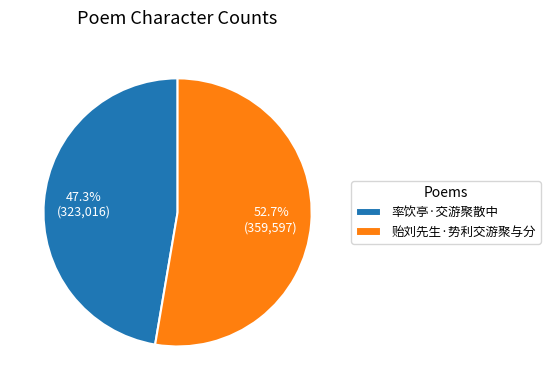

To the nearest percent, what percentage of the pie is 贻刘先生·势利交游聚与分?

53%